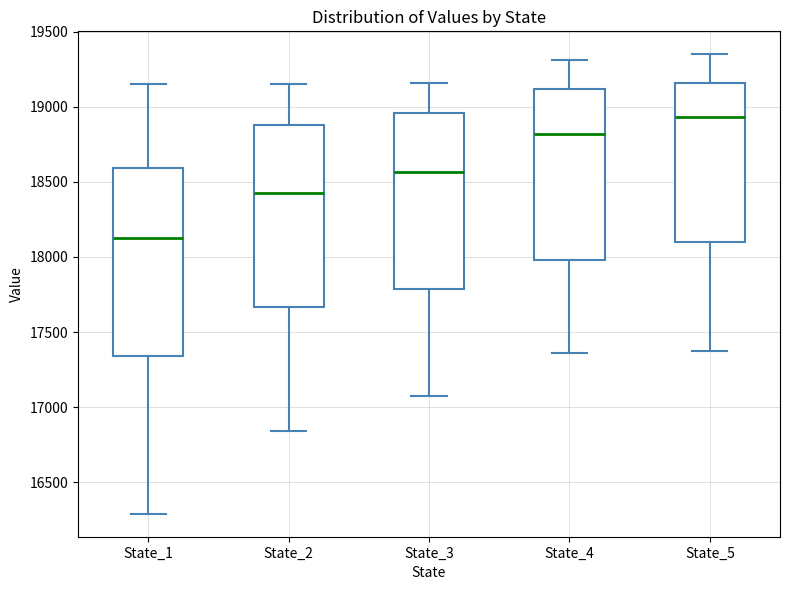

Reading left to right, transcribe this box plot: for each box, give where its median line is, the range the box spans, and where its two whiskers end, as read against the y-axis. The values are not printed on the chart, so give them approximately, as read against the axis.

State_1: median 18150, box 17350 to 18600, whiskers 16300 to 19150
State_2: median 18450, box 17650 to 18900, whiskers 16850 to 19150
State_3: median 18550, box 17800 to 18950, whiskers 17050 to 19150
State_4: median 18800, box 18000 to 19100, whiskers 17350 to 19300
State_5: median 18950, box 18100 to 19150, whiskers 17400 to 19350